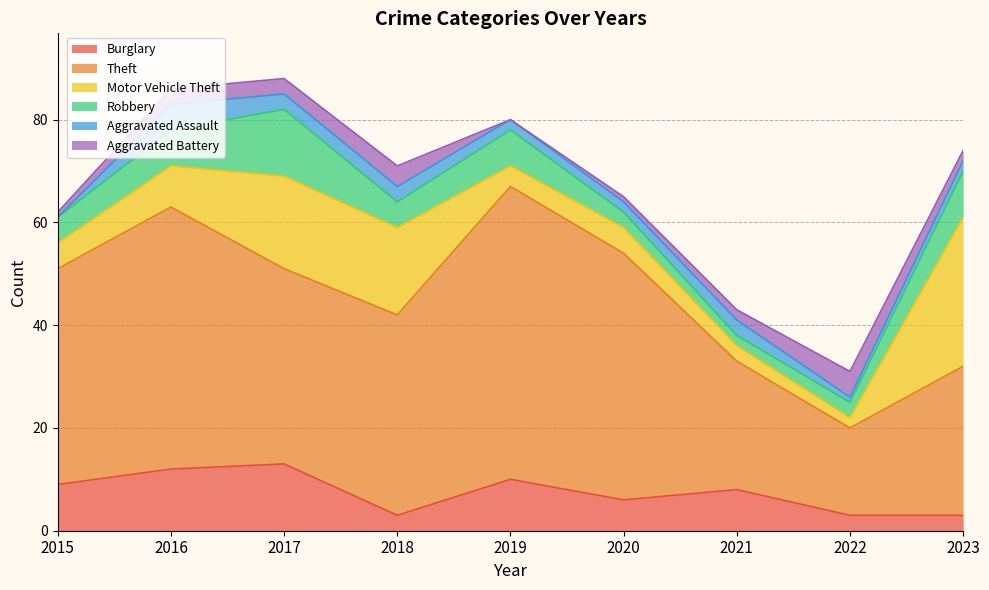

What is the value of the Aggravated Battery point at the 2nd from the left?

3